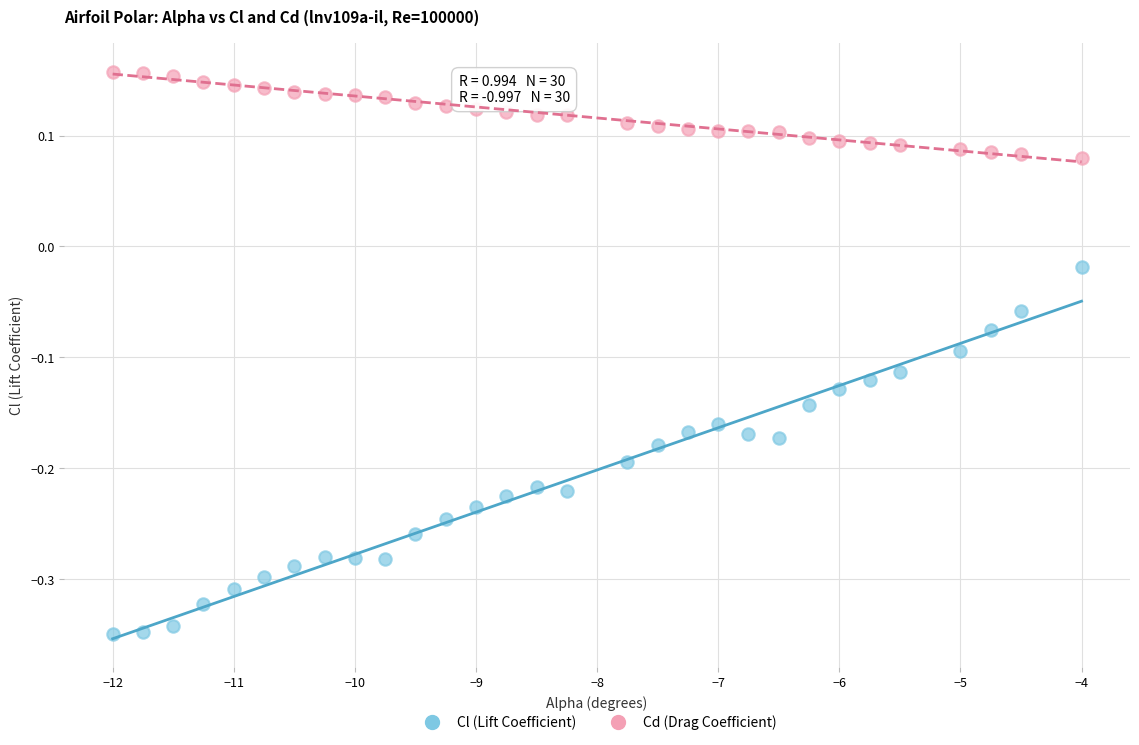

What are all the series names shown in the legend?

Cl (Lift Coefficient), Cd (Drag Coefficient)